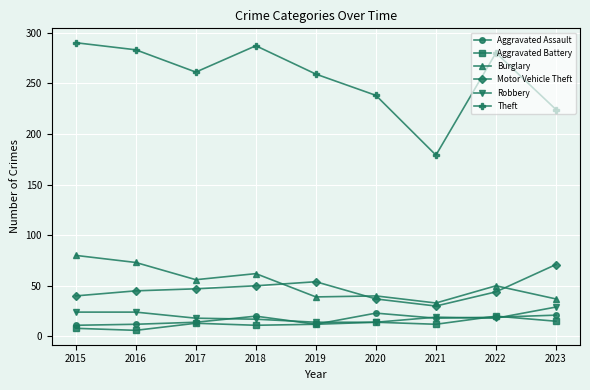

In Theft, how many points are lower than both neighbors (excluding endpoints)?

2